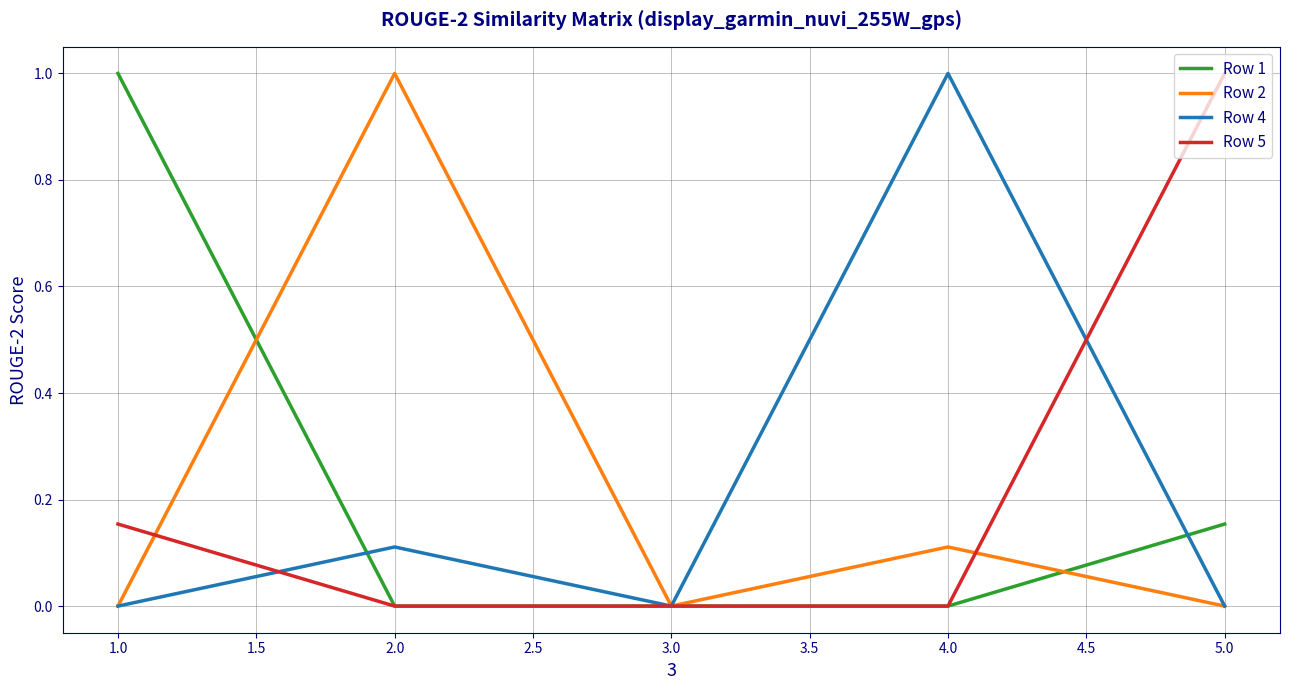

What position from the left is 5.0?

5